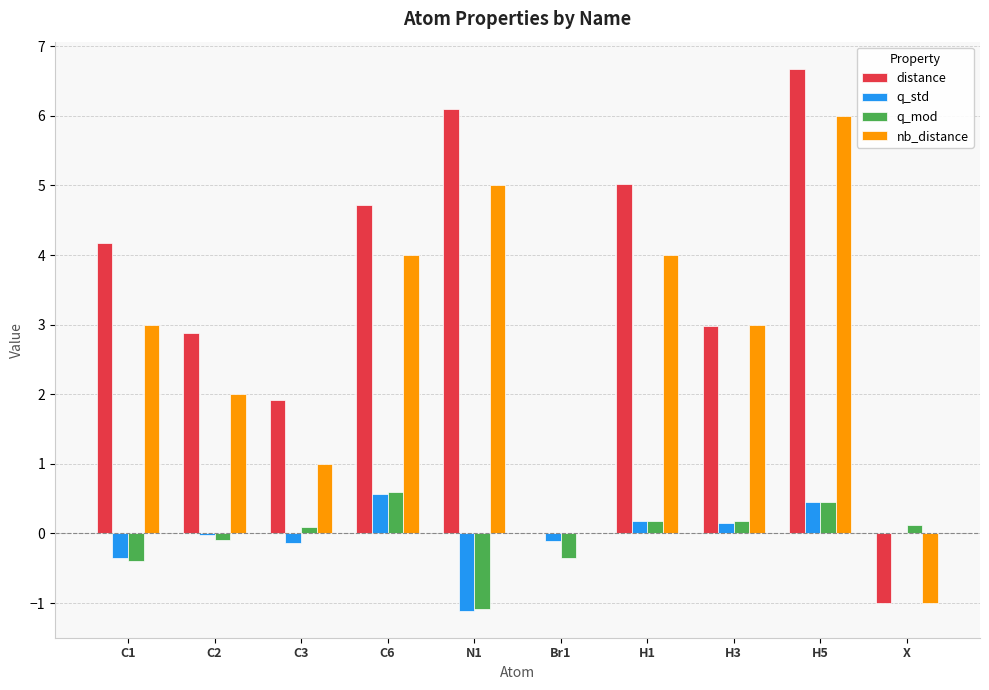

Does the chart contain stacked bars?

No